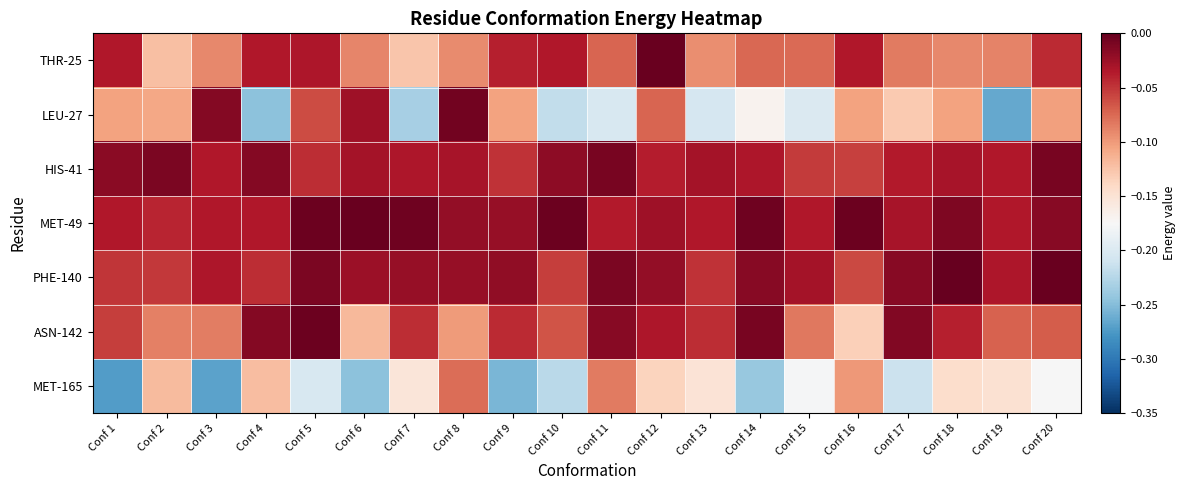

At which category is the sum across all series the highest?

Conf 12